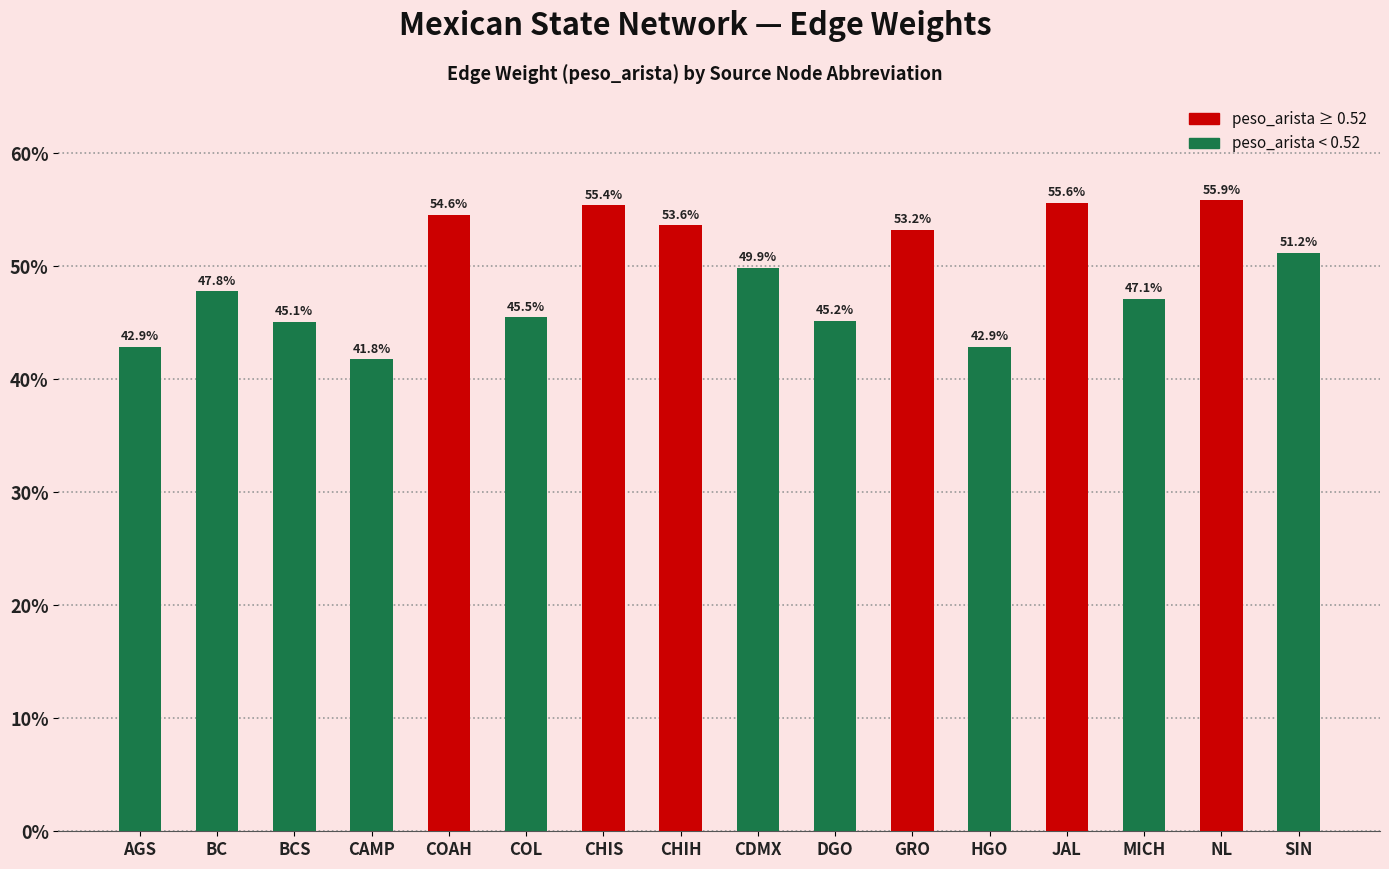

True or false: the data shows 0.8 at MICH.

False